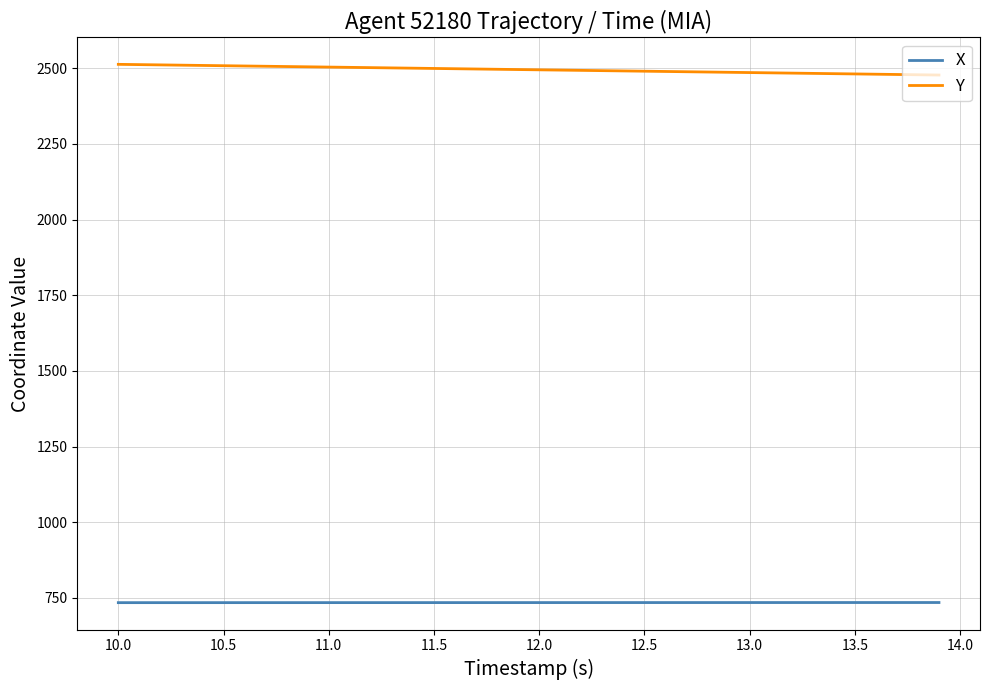

Which series has the largest total across all categories?

Y